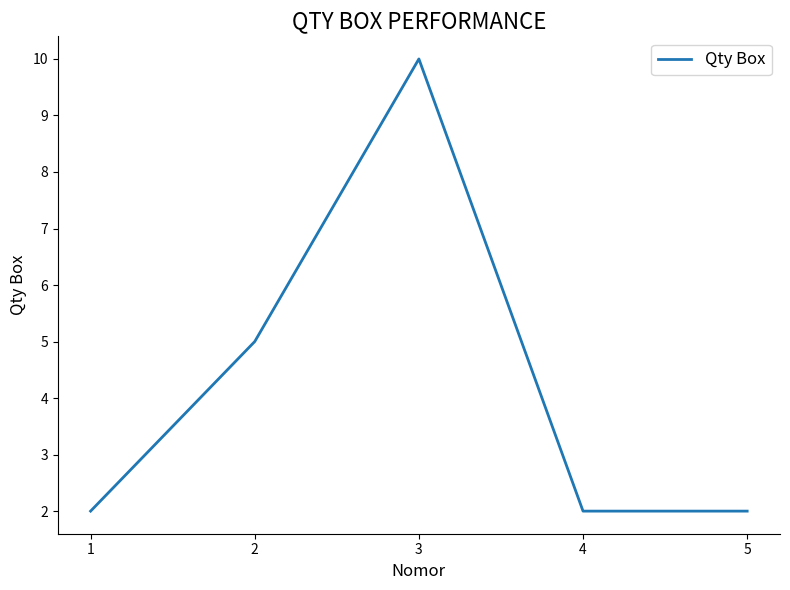

Is it true that the value at 3 is 17?

False